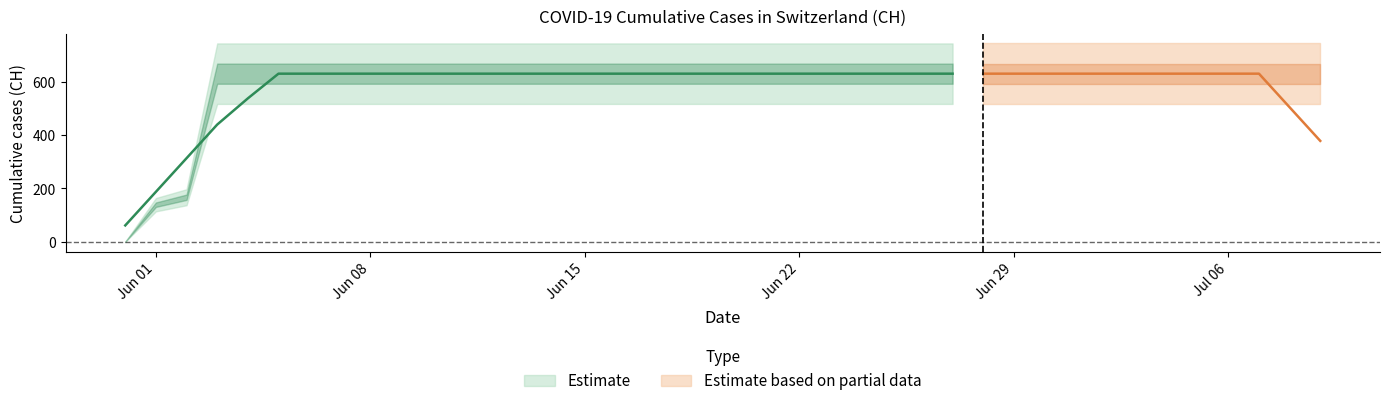

Between 2020-06-27 and 2020-06-10, which is larger?

2020-06-27